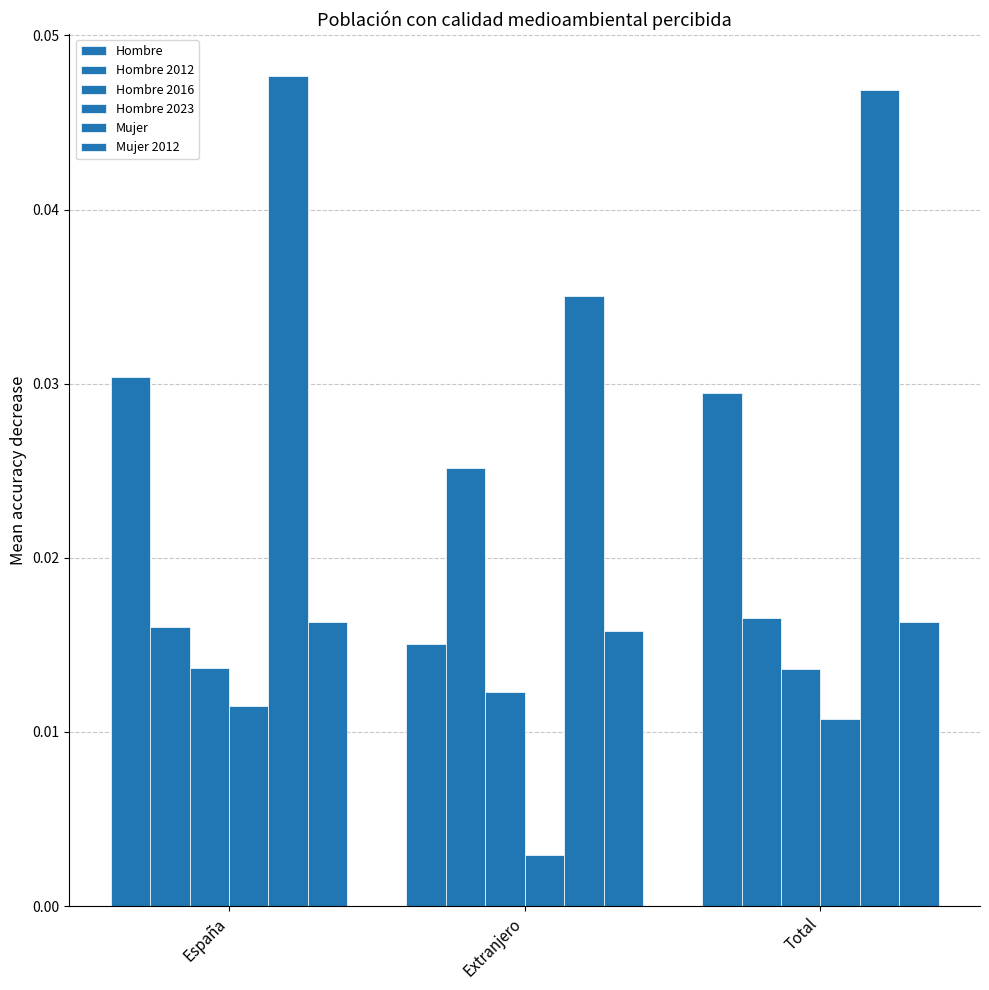

The Hombre 2012 series shows 0.0 at Total. True or false?

False